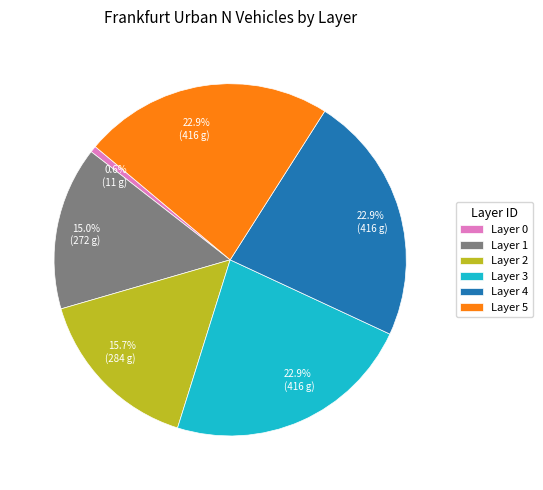

Is the sum of Layer 1 and Layer 2 greater than half?

No